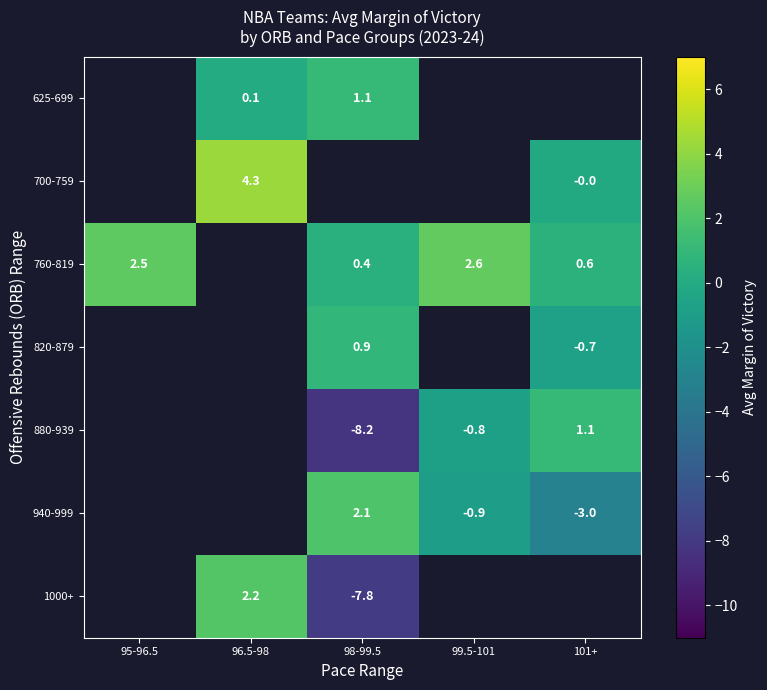

Is it true that 760-819 equals 4.5 at 95-96.5?

False